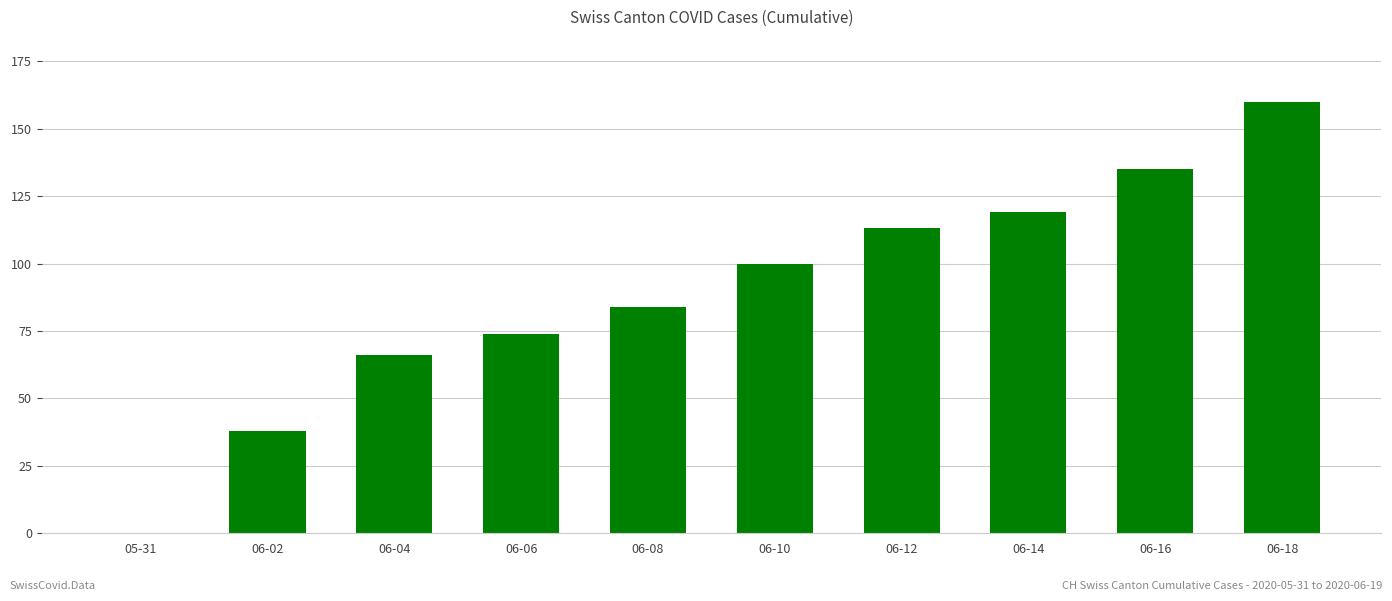

How many values are above zero?

9